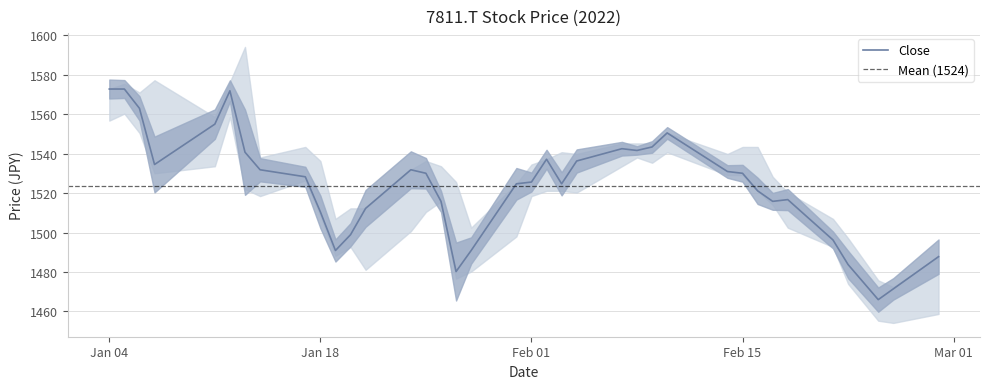

True or false: Close has more than 2 points higher than both neighbors.

True